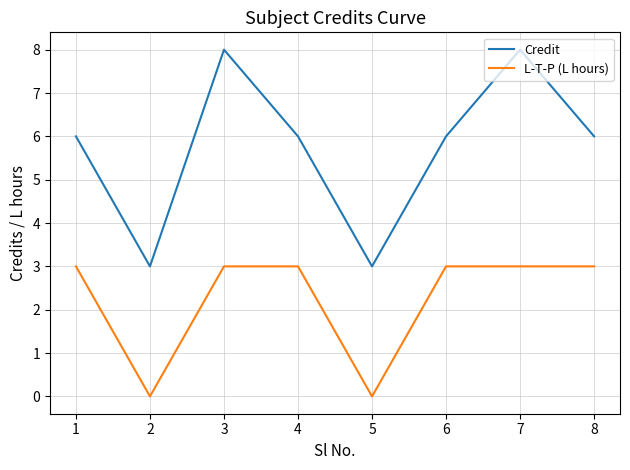

Is the value of Credit at 1 greater than the value of L-T-P (L hours) at 7?

Yes